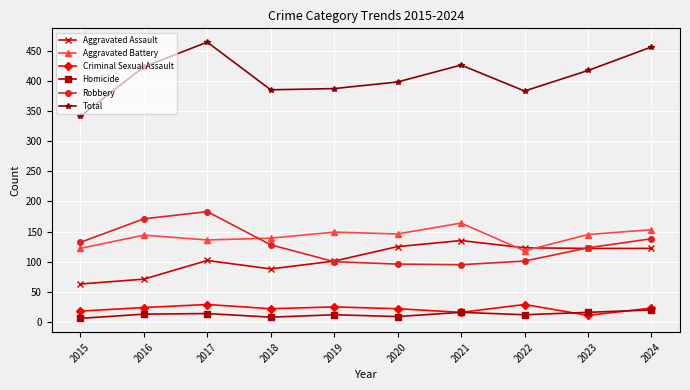

Does the chart have visible grid lines?

Yes